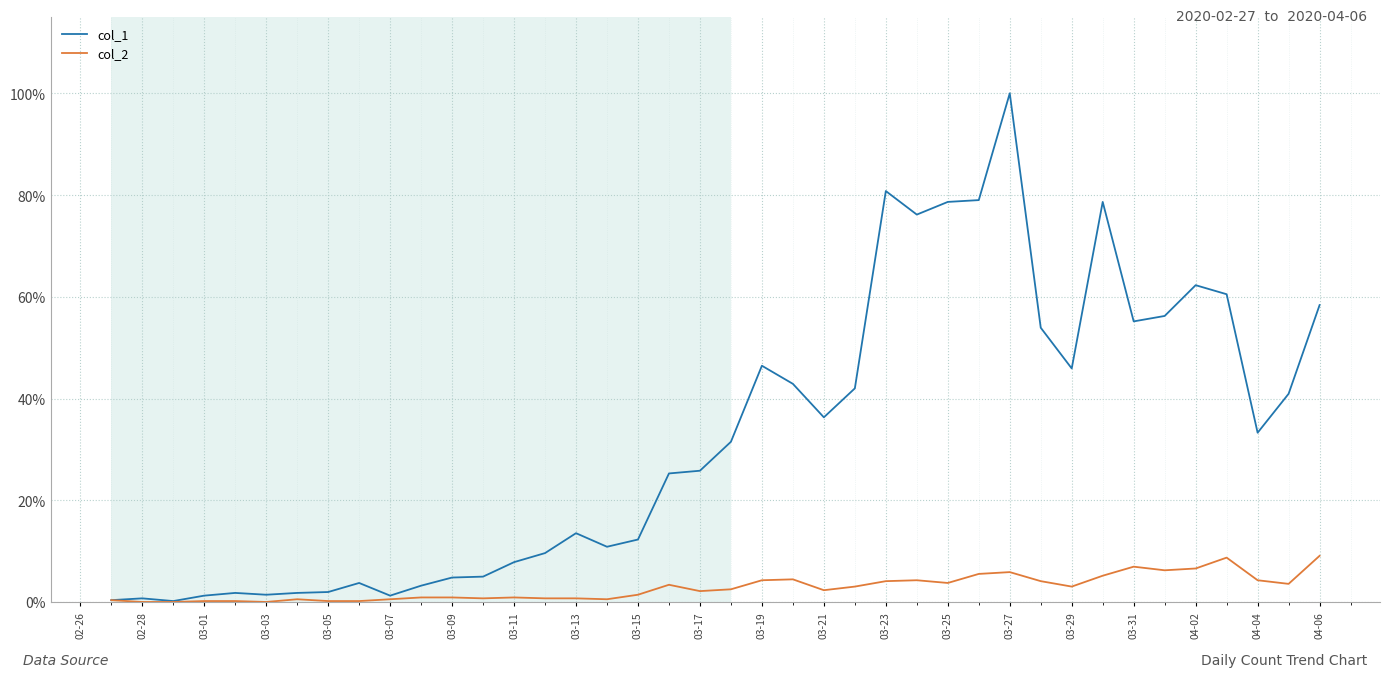

What is the maximum value for col_1?

100.0